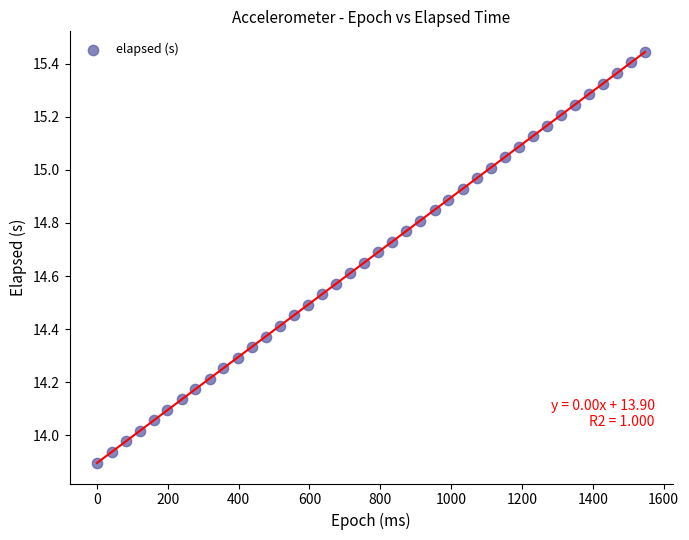

What is the range of X values (max minus min)?

1548.0